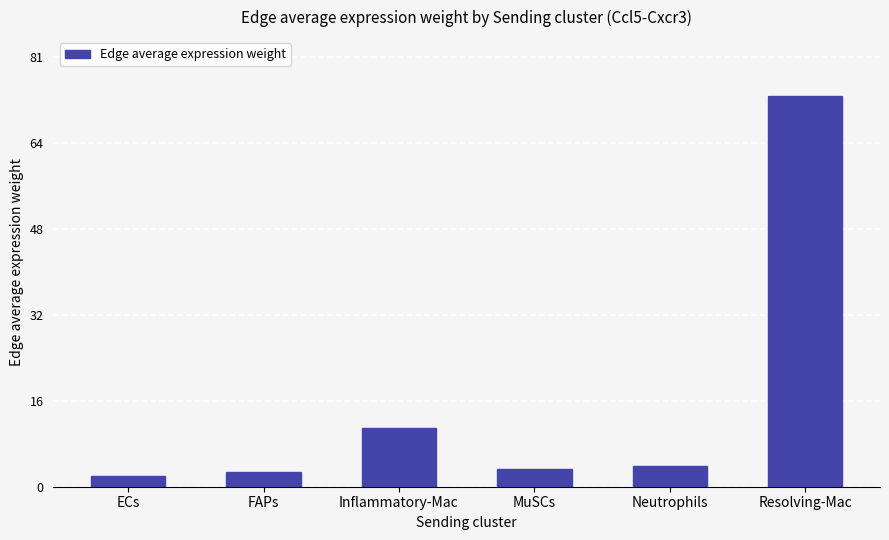

Reading left to right, extract all data points from this chart.

2.0	2.8	11.1	3.3	3.9	73.8